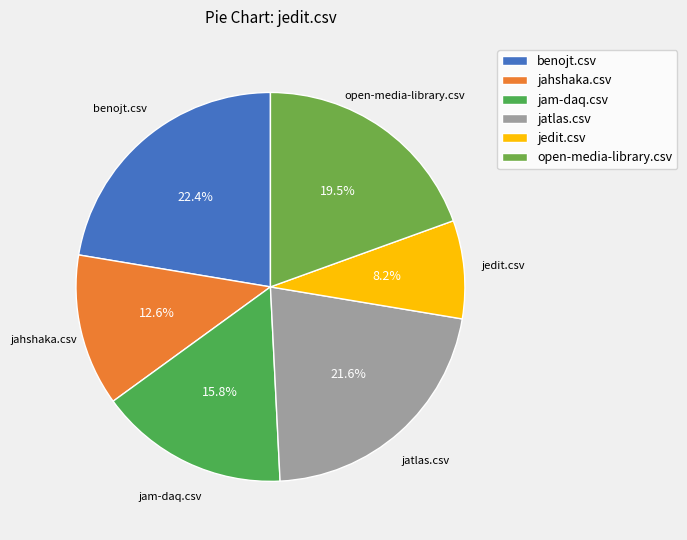

Is jam-daq.csv the majority of the pie?

No